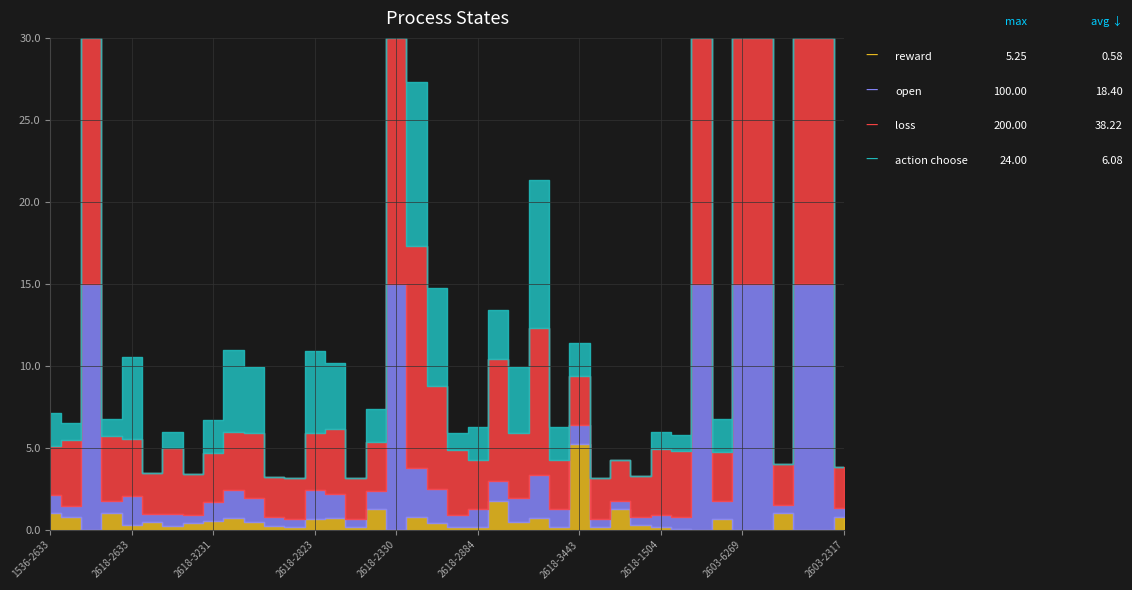

At which category does loss reach its first local valley?

2618-3673